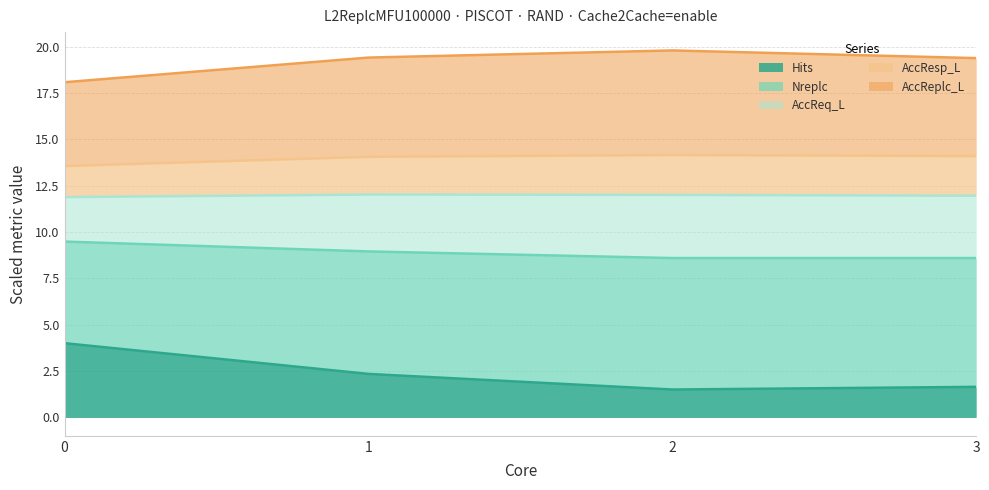

Which series has the widest spread of values?

Hits